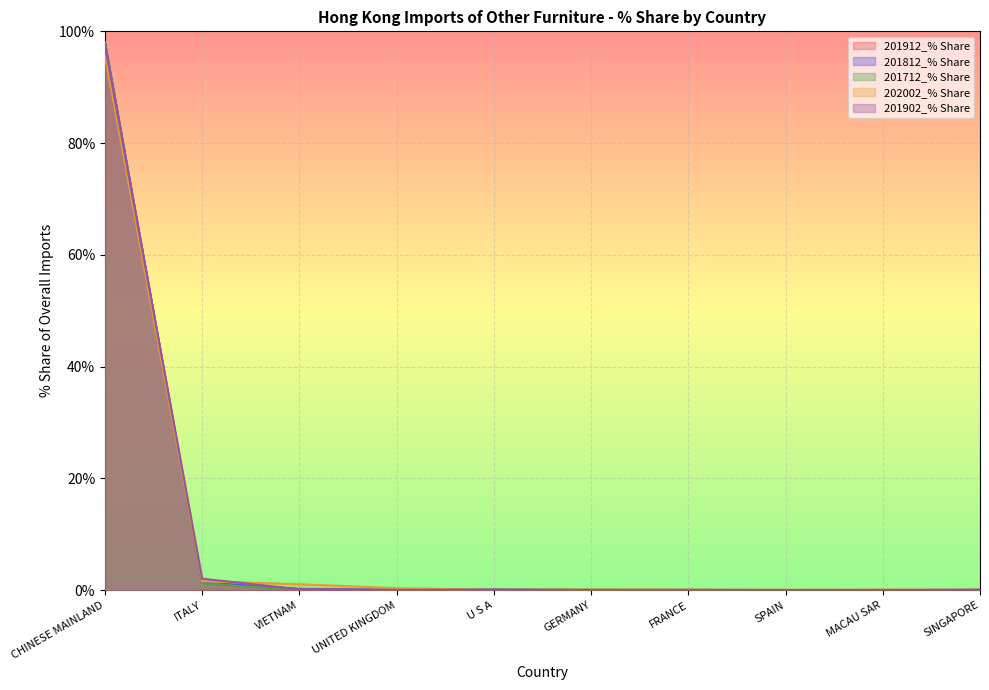

Which series has the widest spread of values?

201812_% Share